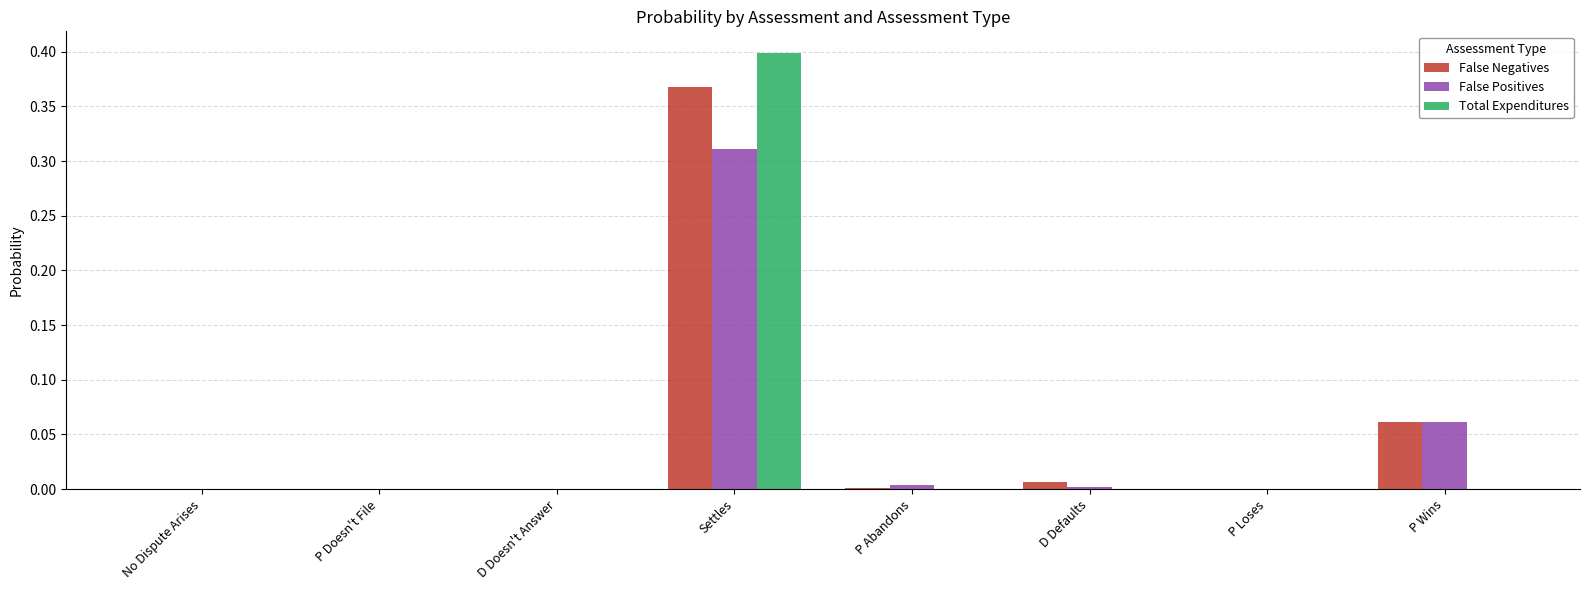

Count the number of categories in the chart.

8